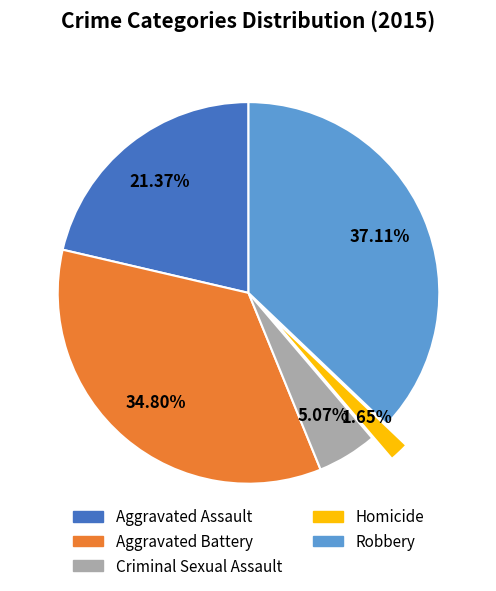

Count the number of slices in the pie.

5